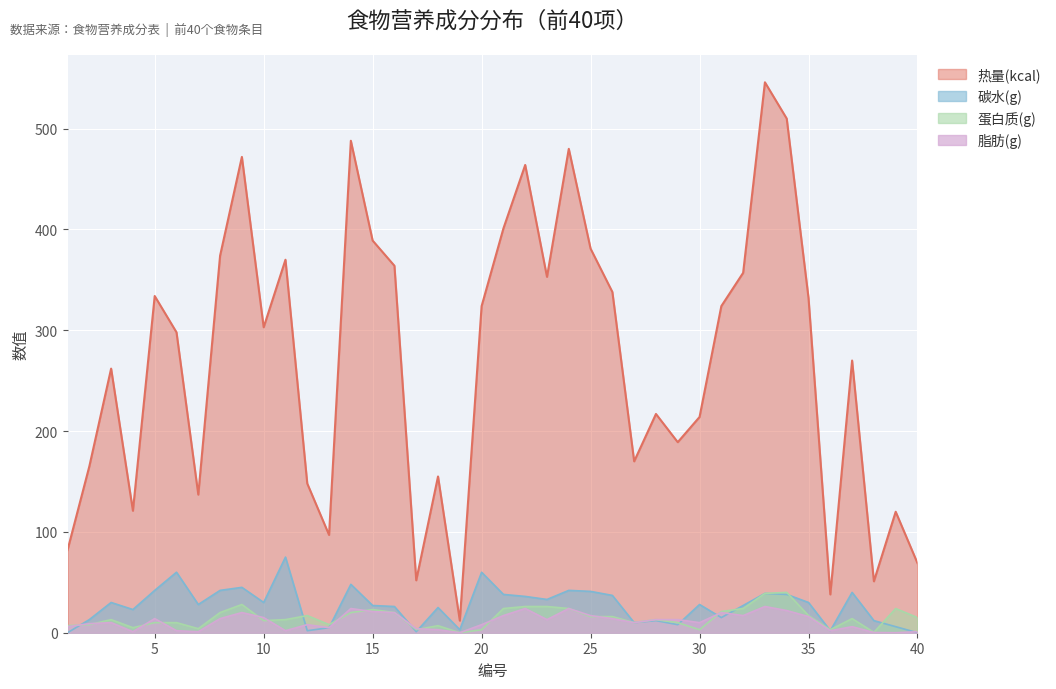

True or false: 蛋白质(g) and 热量(kcal) intersect in this chart.

False